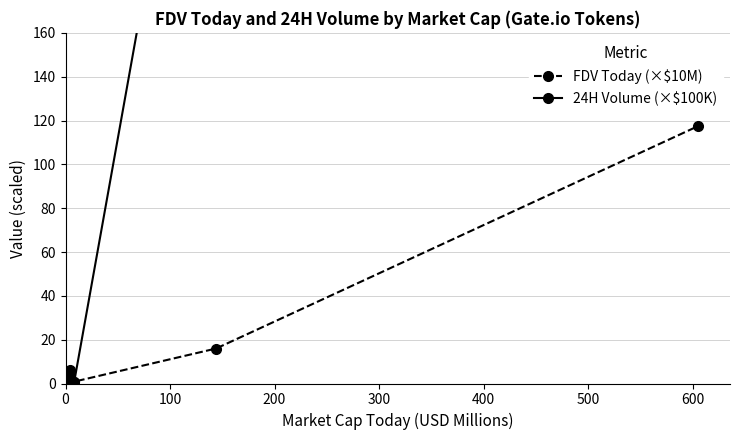

Which series has the largest total across all categories?

24H Volume (×$100K)